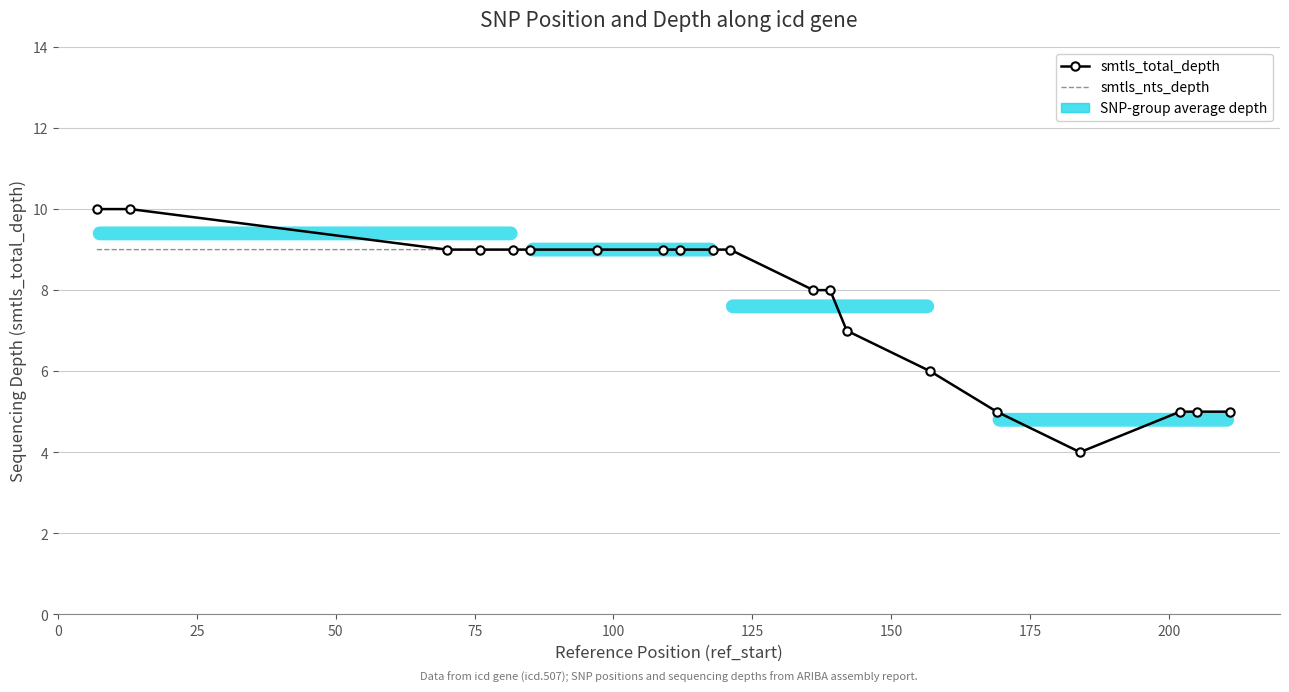

What is the minimum value shown in the chart?

4